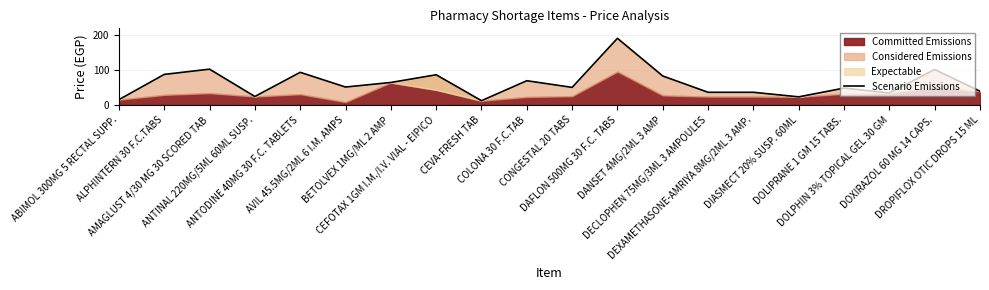

Approximately how many times larger is the value at COLONA 30 F.C.TAB compared to DEXAMETHASONE-AMRIYA 8MG/2ML 3 AMP.?

1.9